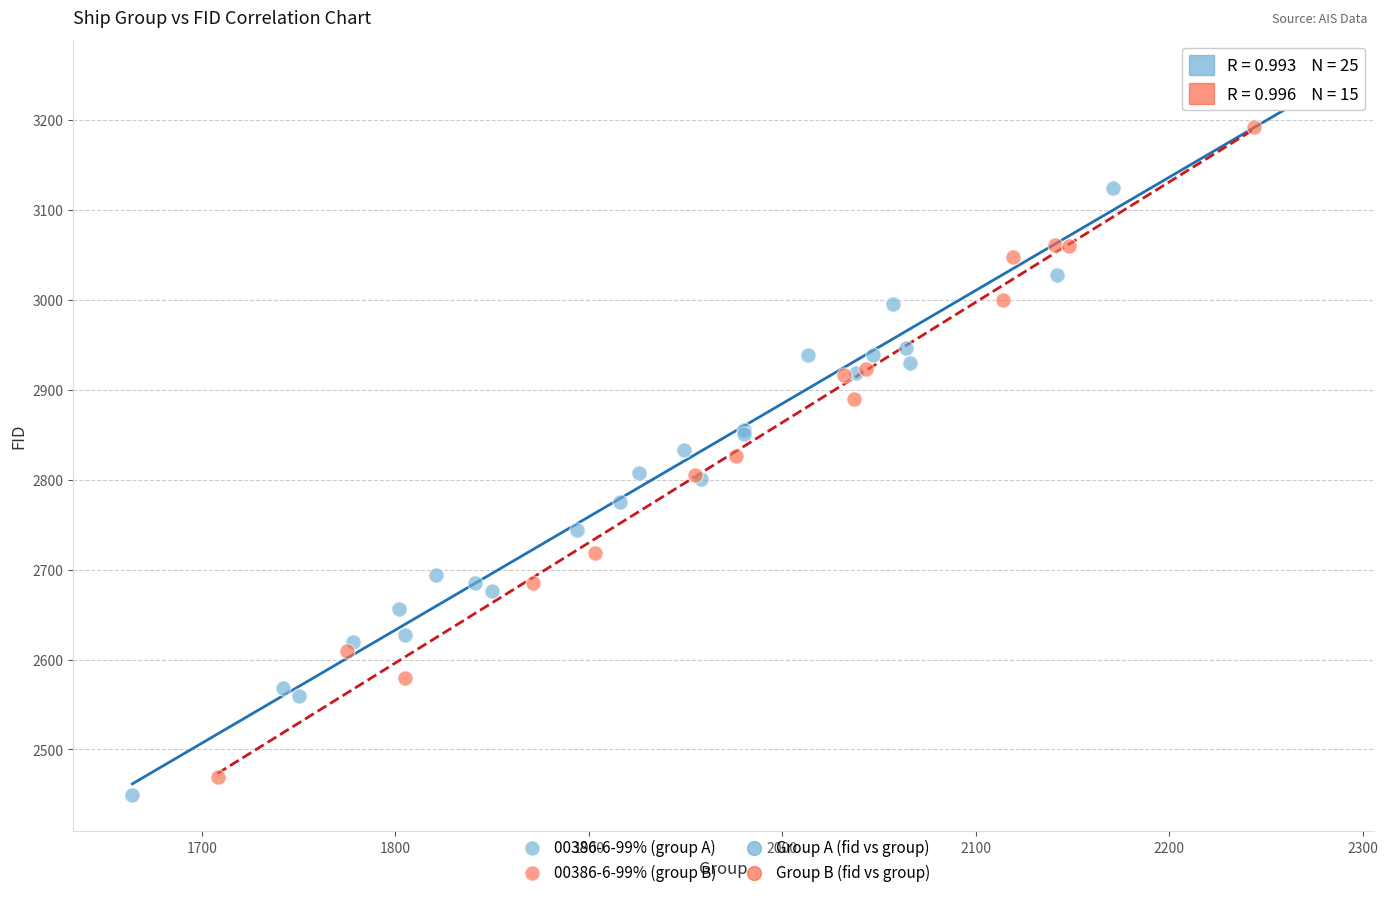

Which series has the largest Y range (max minus min)?

00386-6-99% (group A)